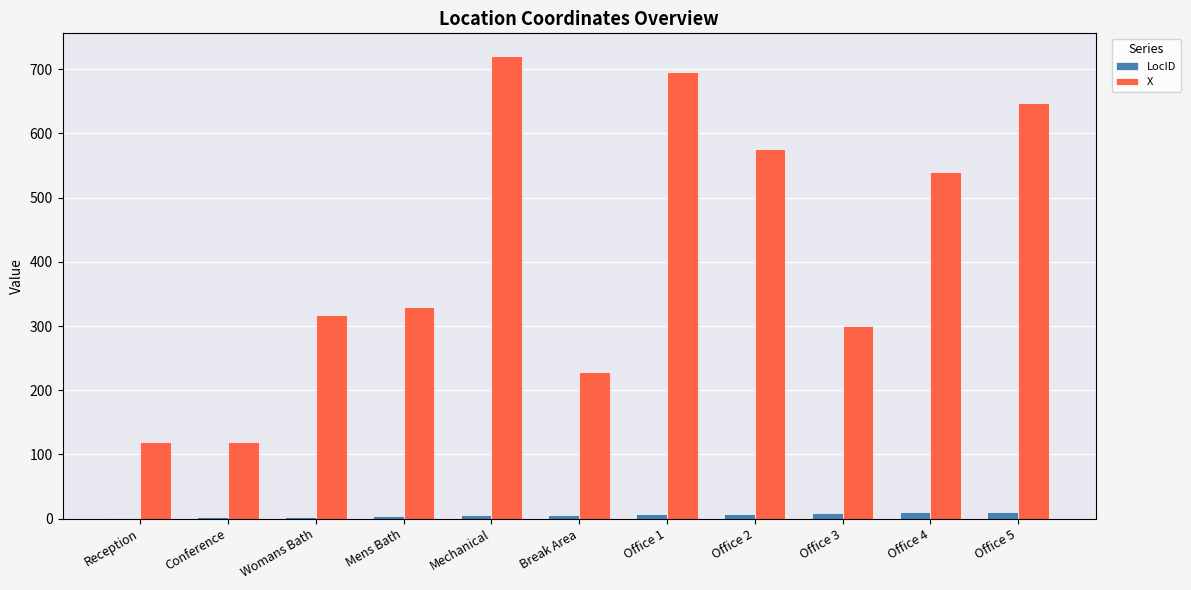

Between Office 1 and Office 2, which series saw the biggest shift?

X